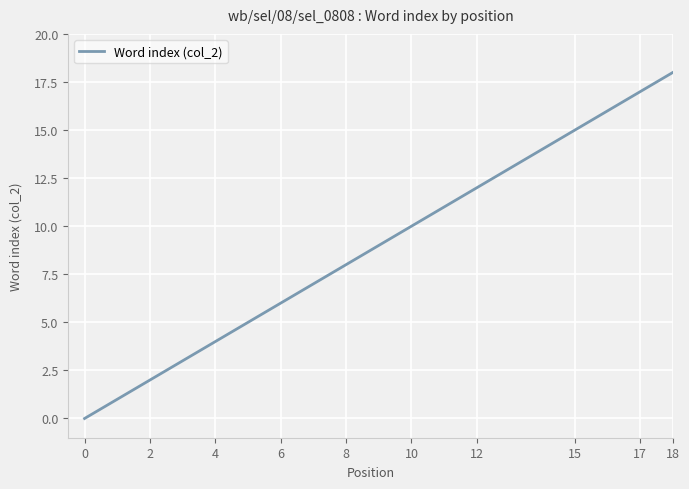

What is the difference between the maximum and minimum values?

18